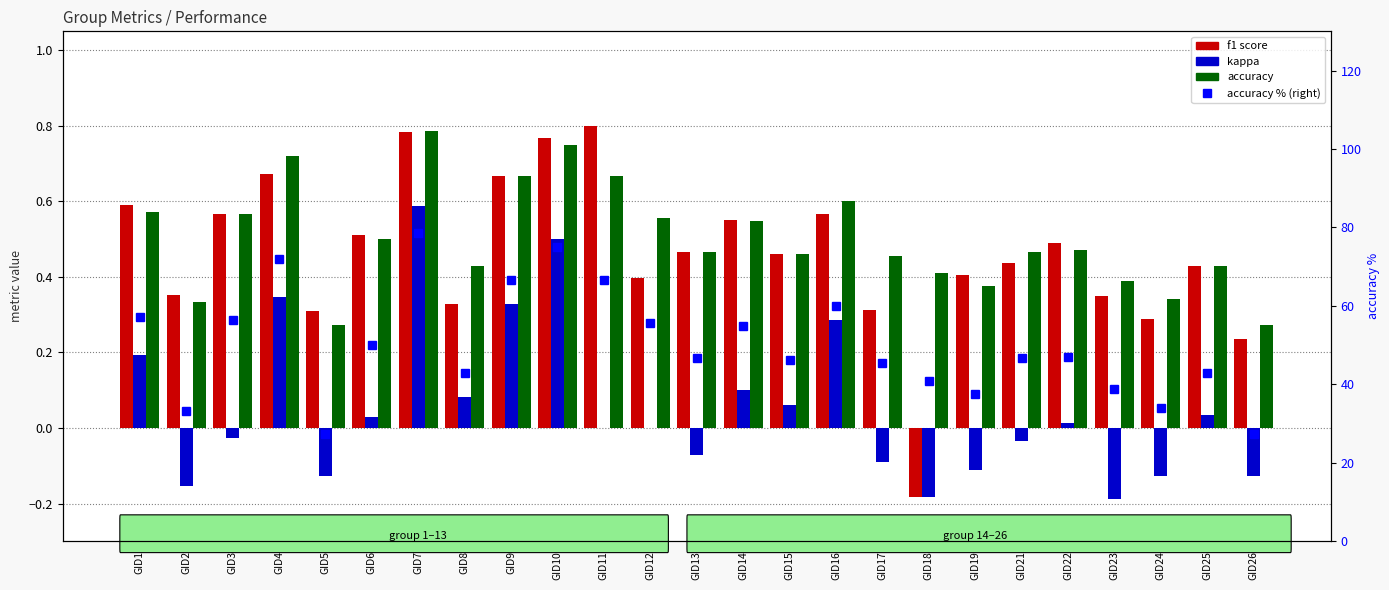

Are the bars horizontal?

No